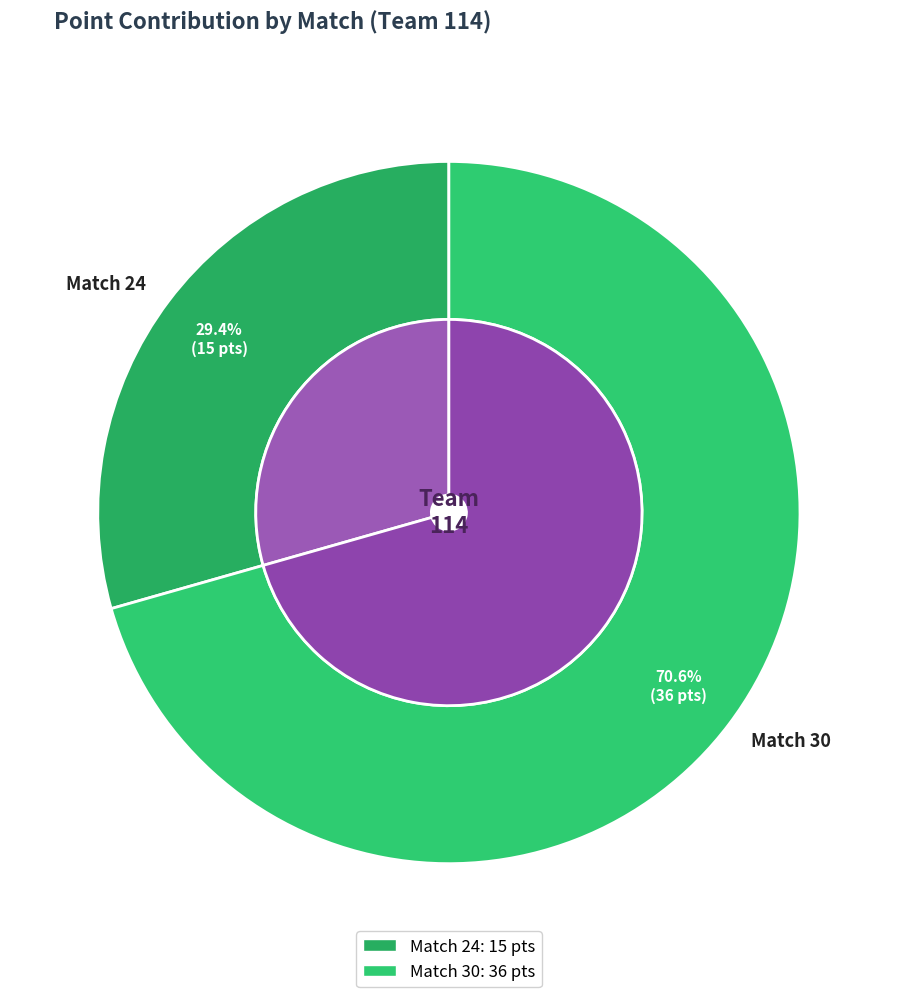

What is the smallest slice in the pie chart?

Match 24